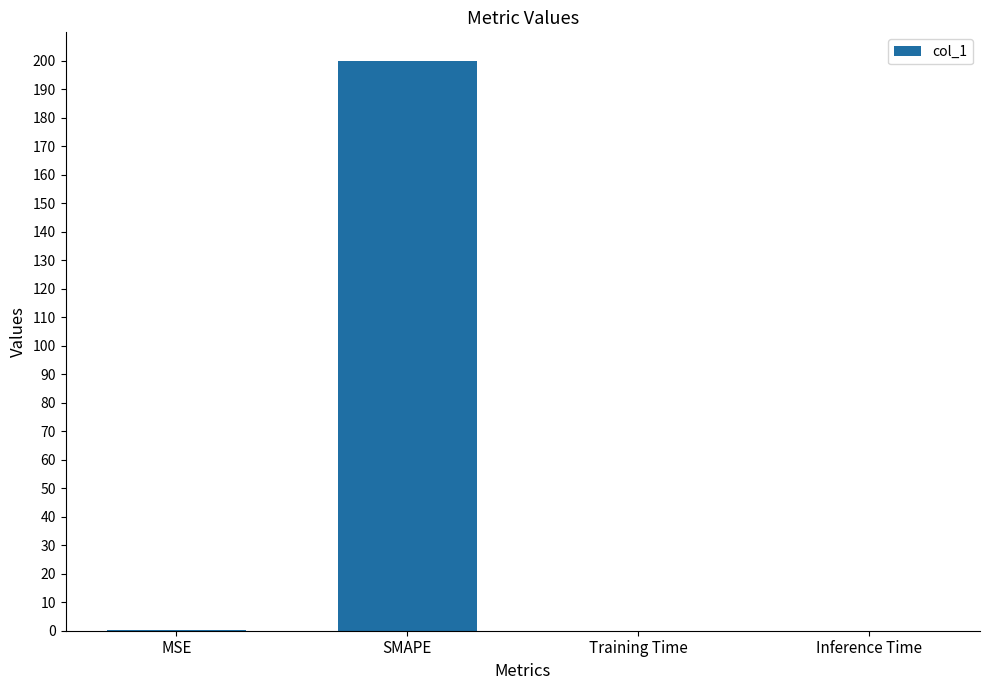

Is it true that the value at Training Time is 0.0?

True